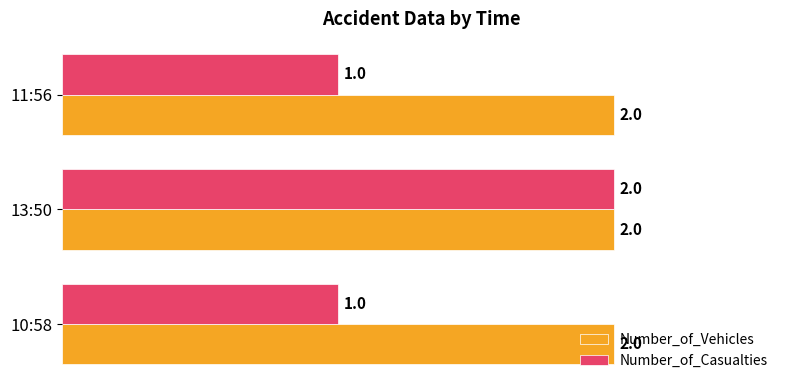

Which category has the highest value in the Number_of_Casualties series?

13:50